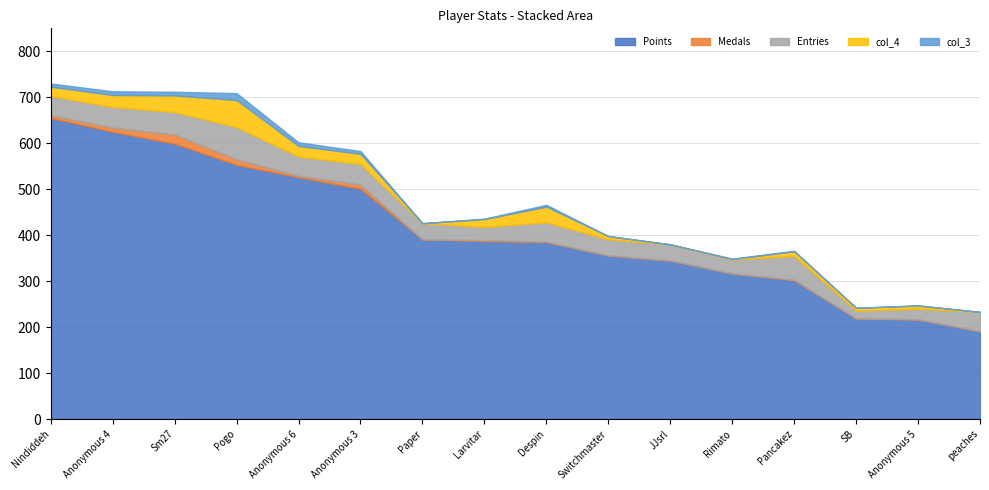

How many lines are shown in the chart?

5